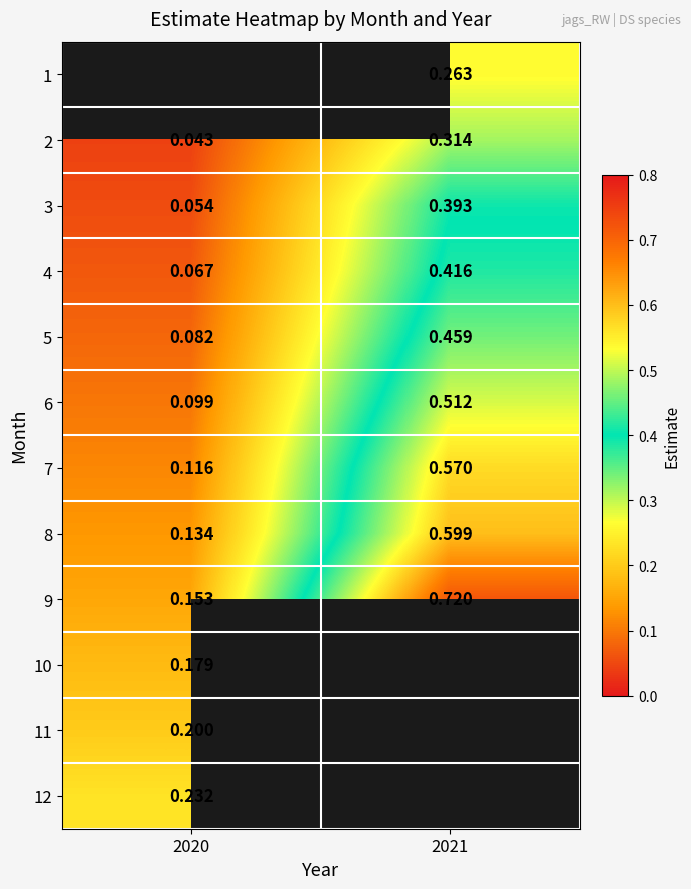

Which label corresponds to the smallest value in the chart?

2020